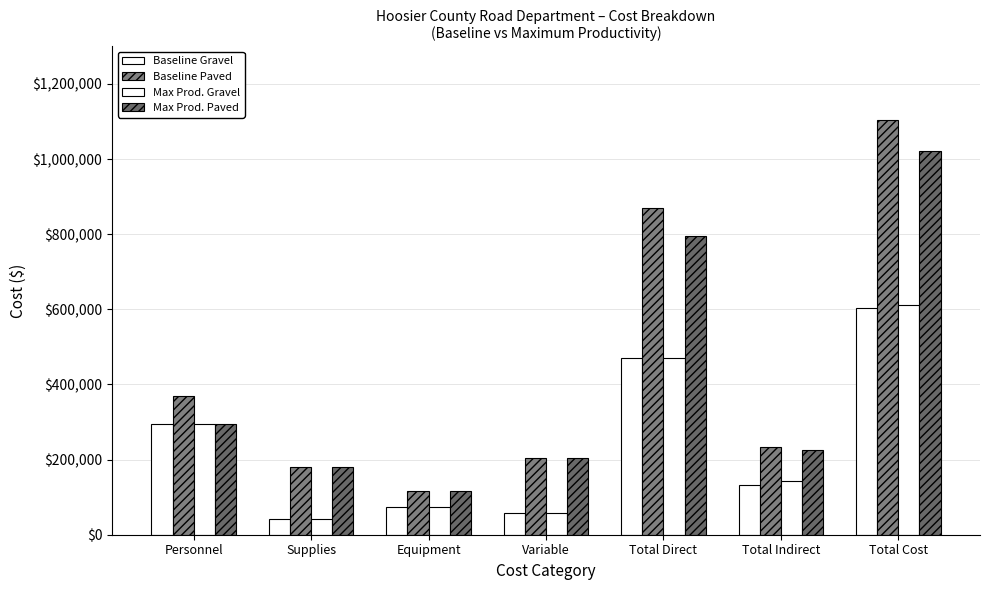

List the labels in order of Baseline Paved value, smallest first.

Equipment, Supplies, Variable, Total Indirect, Personnel, Total Direct, Total Cost